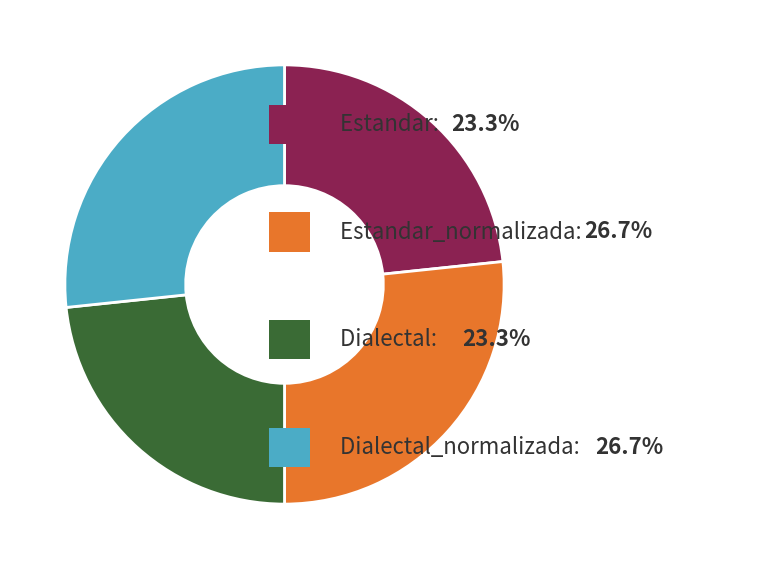

Is there a majority slice in this chart?

No